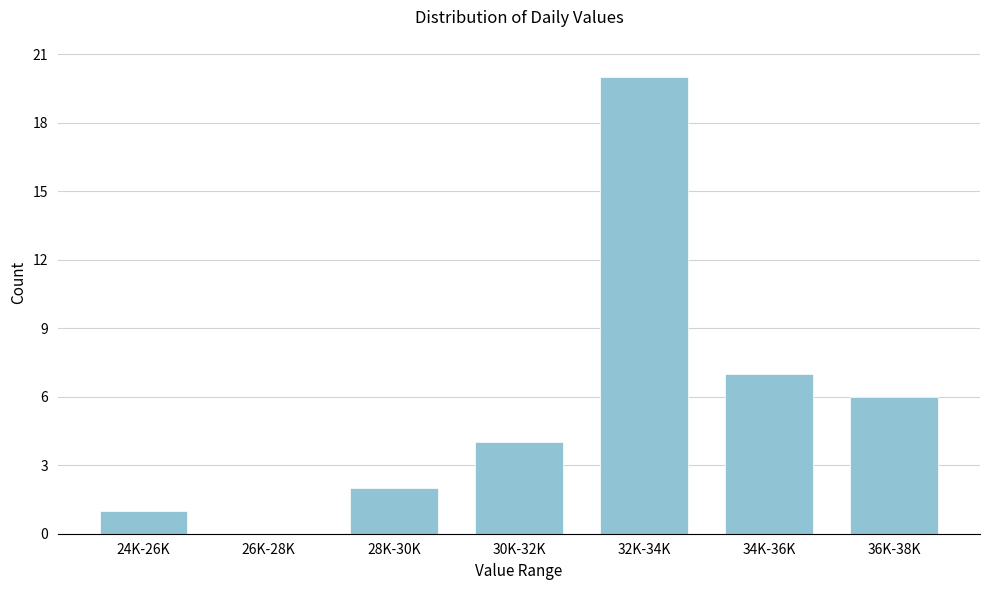

Reading right to left, transcribe all the data shown in this chart.

36K-38K=6	34K-36K=7	32K-34K=20	30K-32K=4	28K-30K=2	26K-28K=0	24K-26K=1